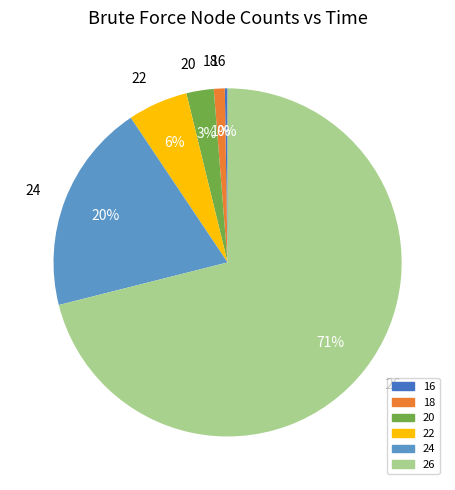

True or false: 24 accounts for 20% of the total.

True